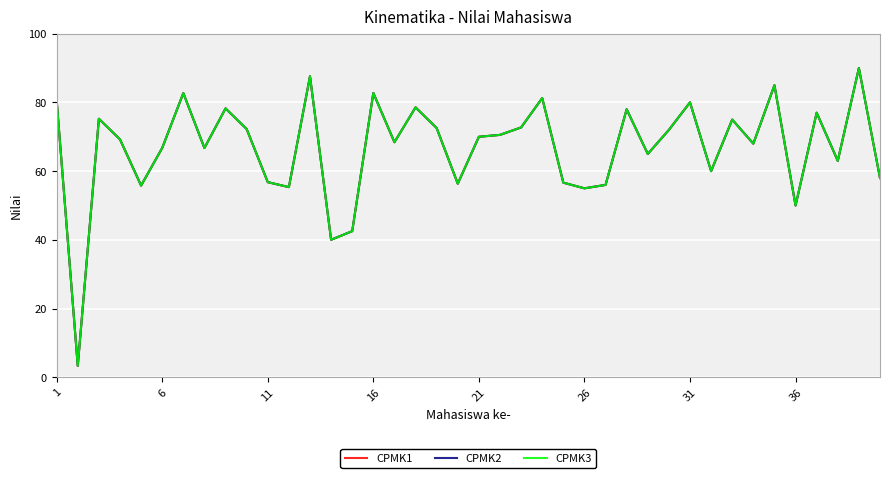

Does the chart have visible grid lines?

Yes